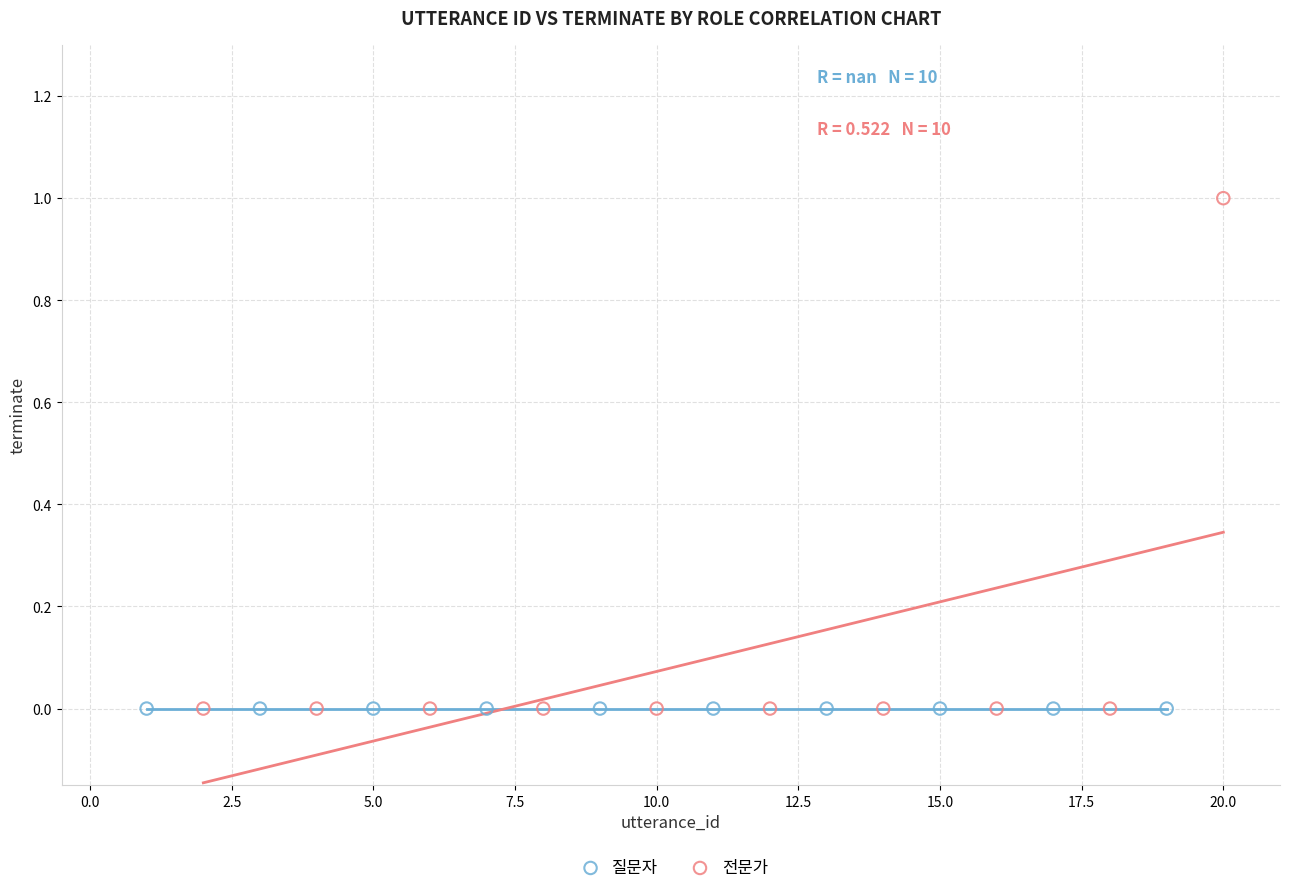

Which series reaches the maximum Y coordinate?

전문가